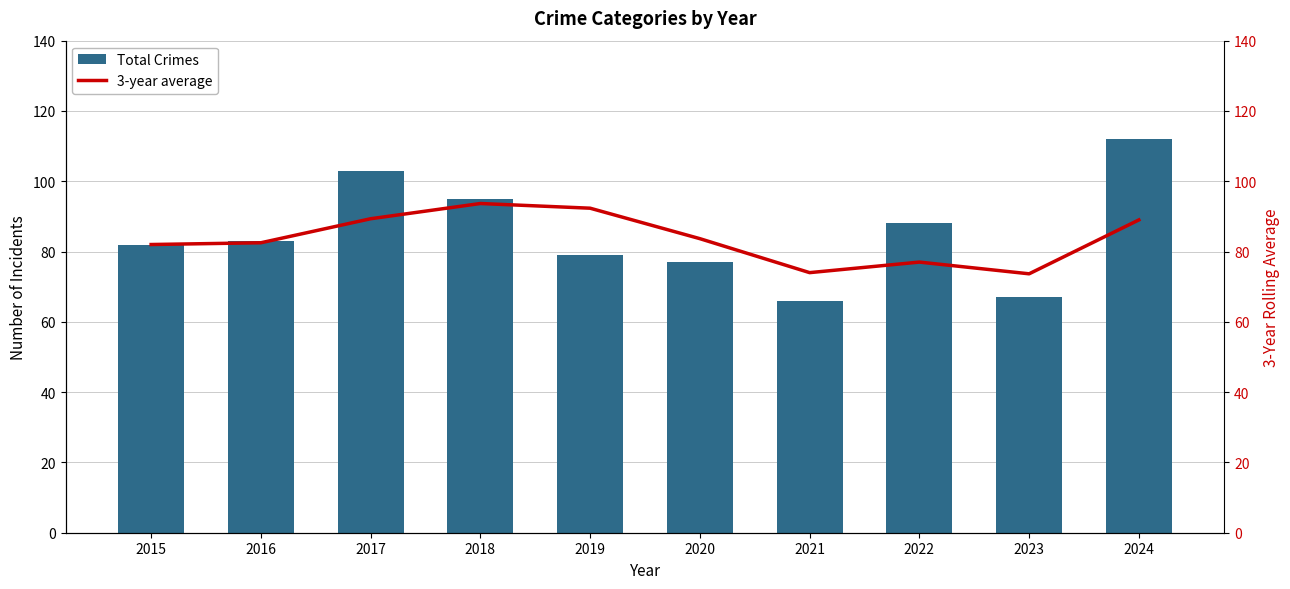

True or false: Total Crimes has a value of 104.8 at 2020.

False